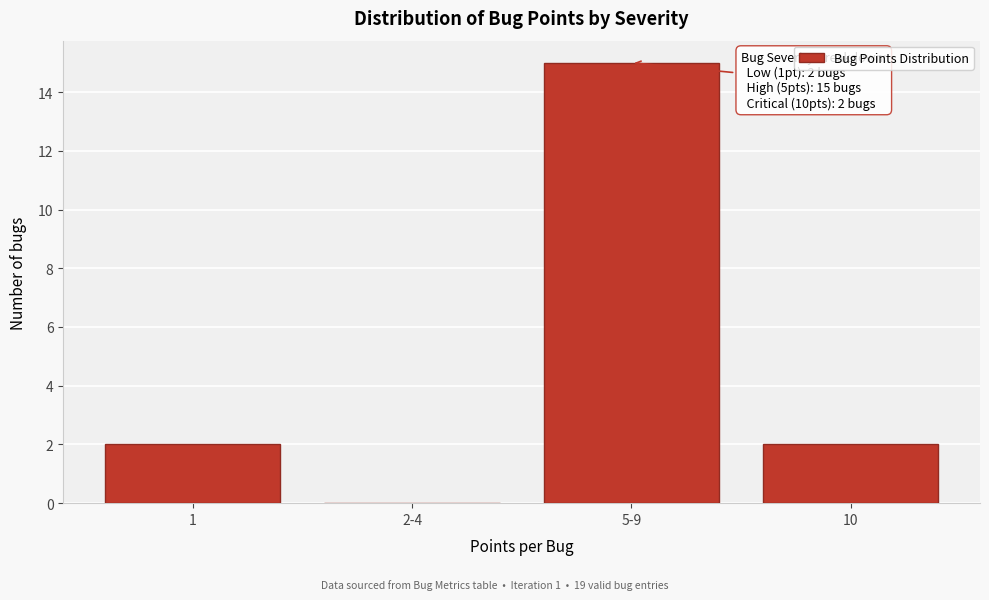

Reading left to right, list all the values displayed in this chart.

1=2	2-4=0	5-9=15	10=2